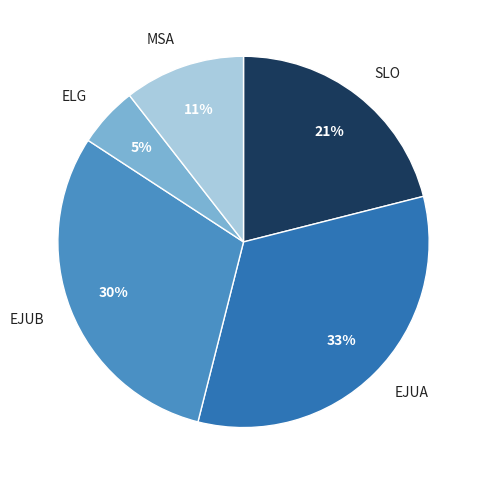

To the nearest percent, what portion does SLO represent?

21%